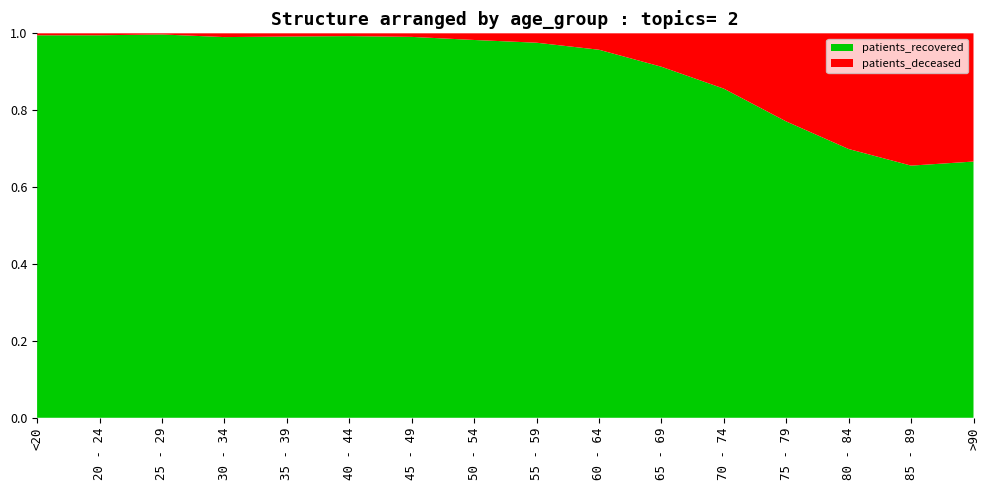

Reading left to right, transcribe all the data shown in this chart.

patients_deceased: <20=6	20 - 24=2	25 - 29=2	30 - 34=10	35 - 39=10	40 - 44=11	45 - 49=24	50 - 54=71	55 - 59=125	60 - 64=227	65 - 69=481	70 - 74=1013	75 - 79=1682	80 - 84=1906	85 - 89=1425	>90=592
patients_recovered: <20=1156	20 - 24=392	25 - 29=670	30 - 34=1009	35 - 39=1180	40 - 44=1512	45 - 49=2565	50 - 54=4031	55 - 59=4996	60 - 64=5091	65 - 69=5054	70 - 74=6027	75 - 79=5656	80 - 84=4428	85 - 89=2716	>90=1183